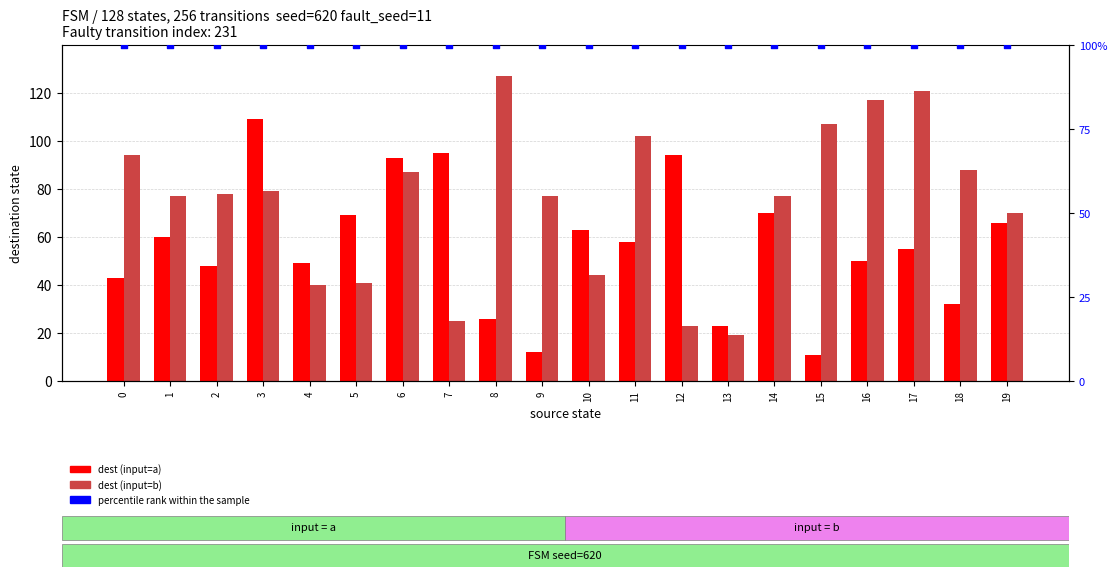

Which series reaches the minimum Y coordinate?

dest (input=a)